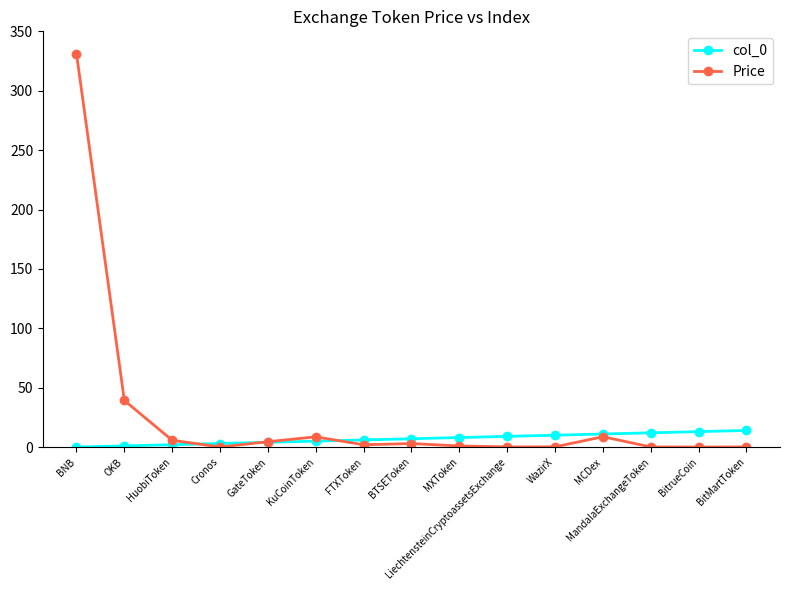

The value of Price at OKB is 39.2. True or false?

True